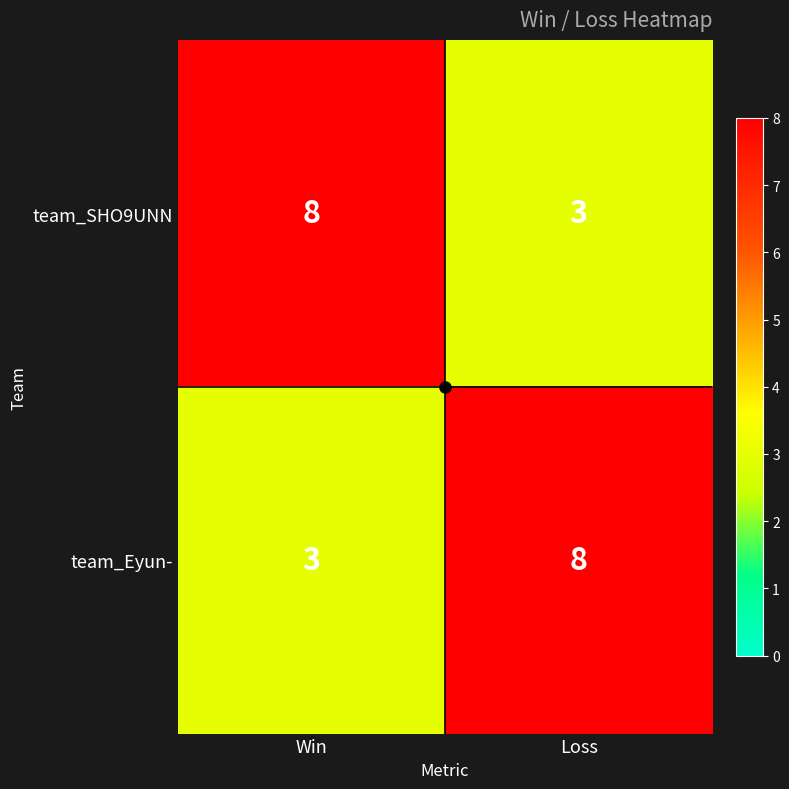

What is the smallest value displayed?

3